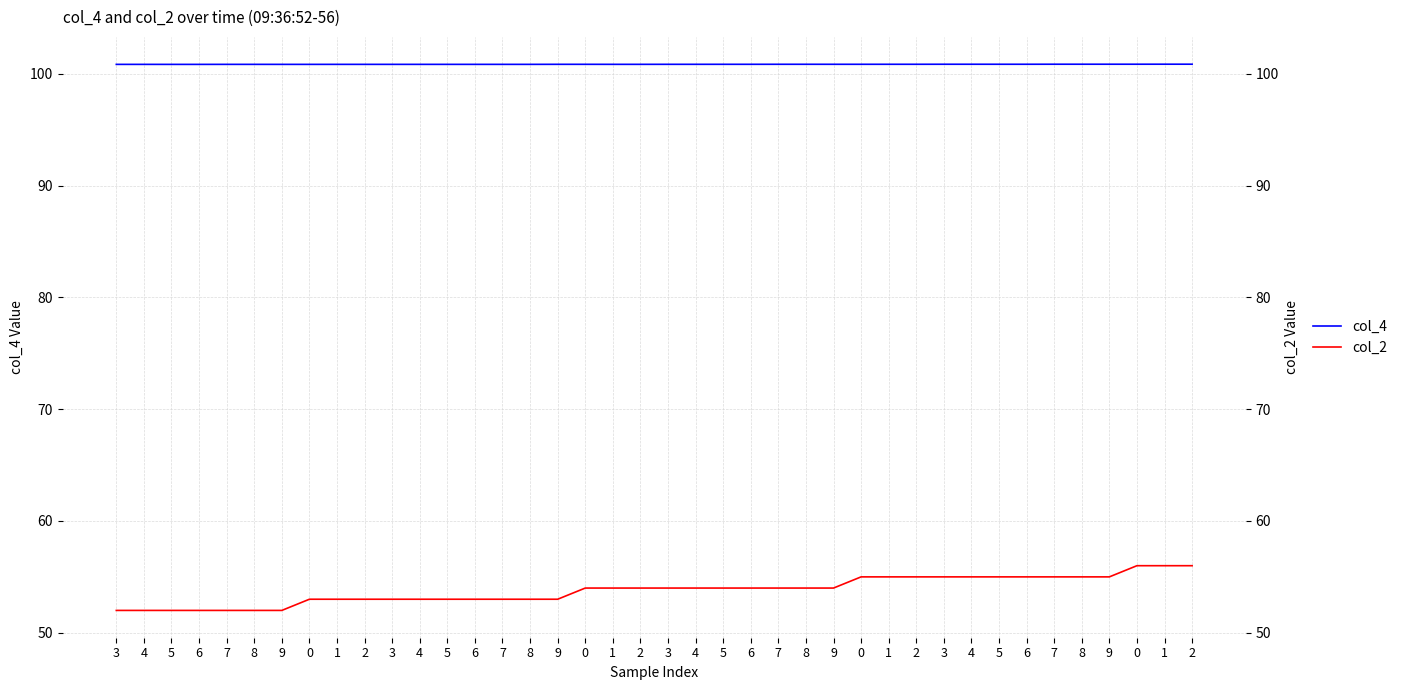

The value of col_4 at 8 is 100.9. True or false?

True